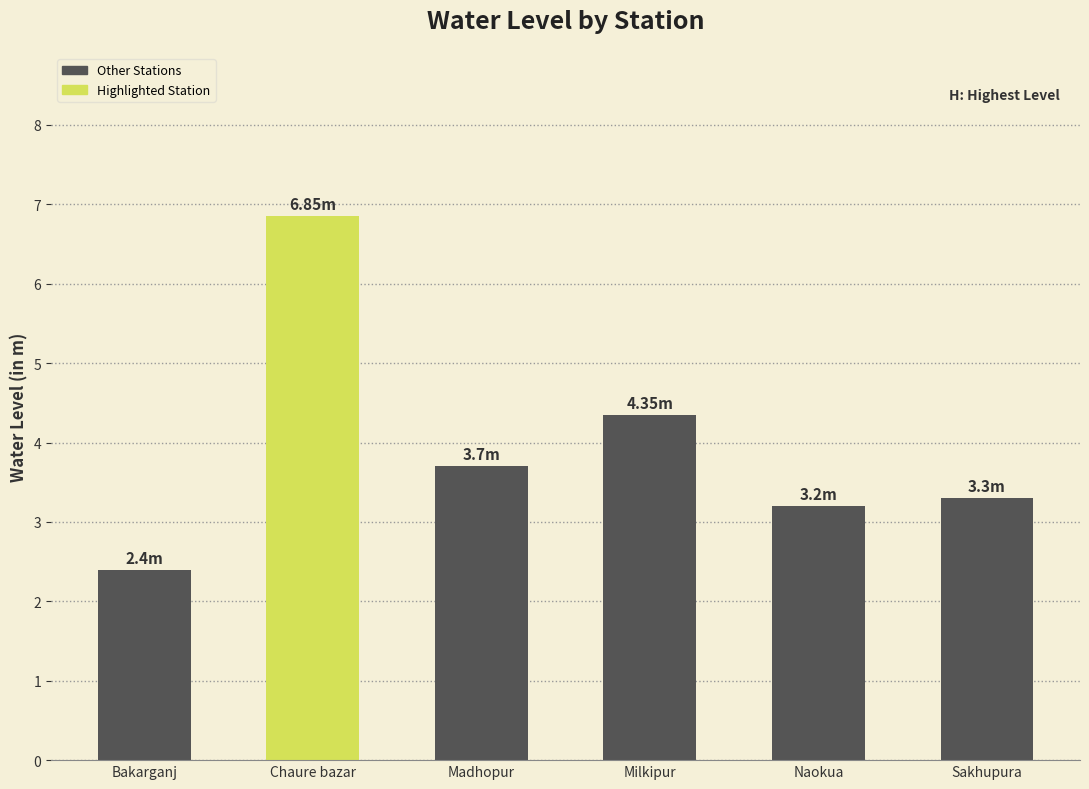

What position from the left is Bakarganj?

1